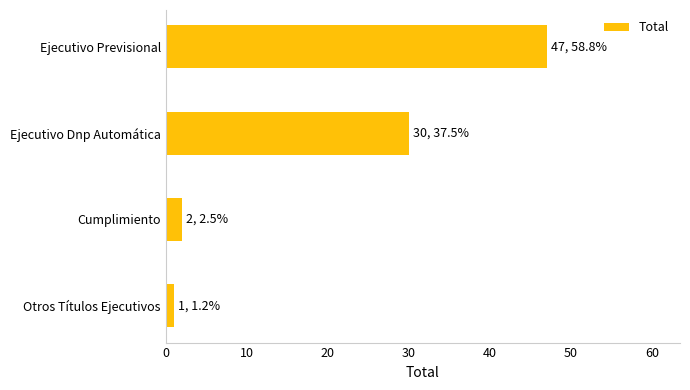

How many values are below 30?

2